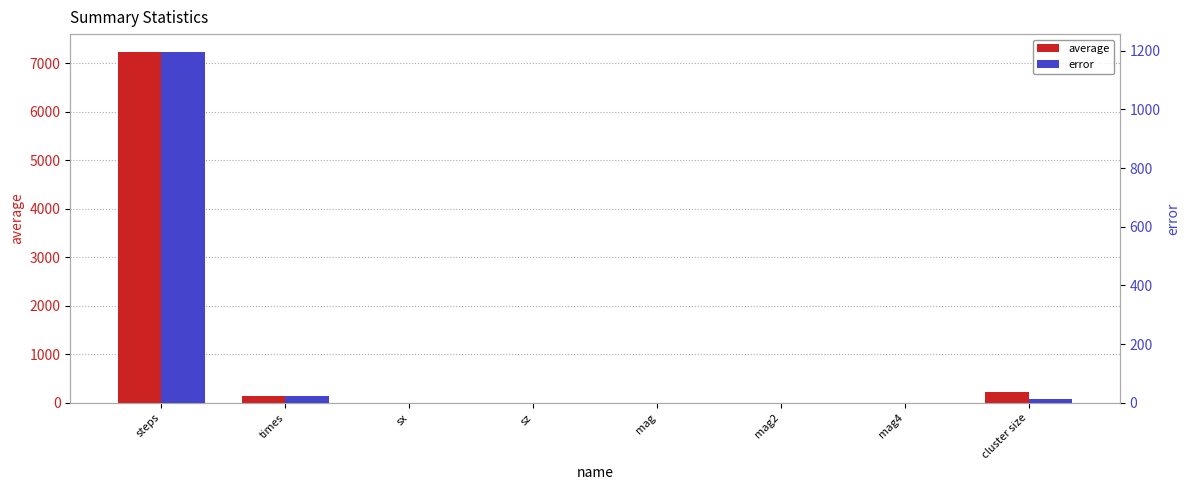

What is the sum of the average values at times and mag2?

136.0